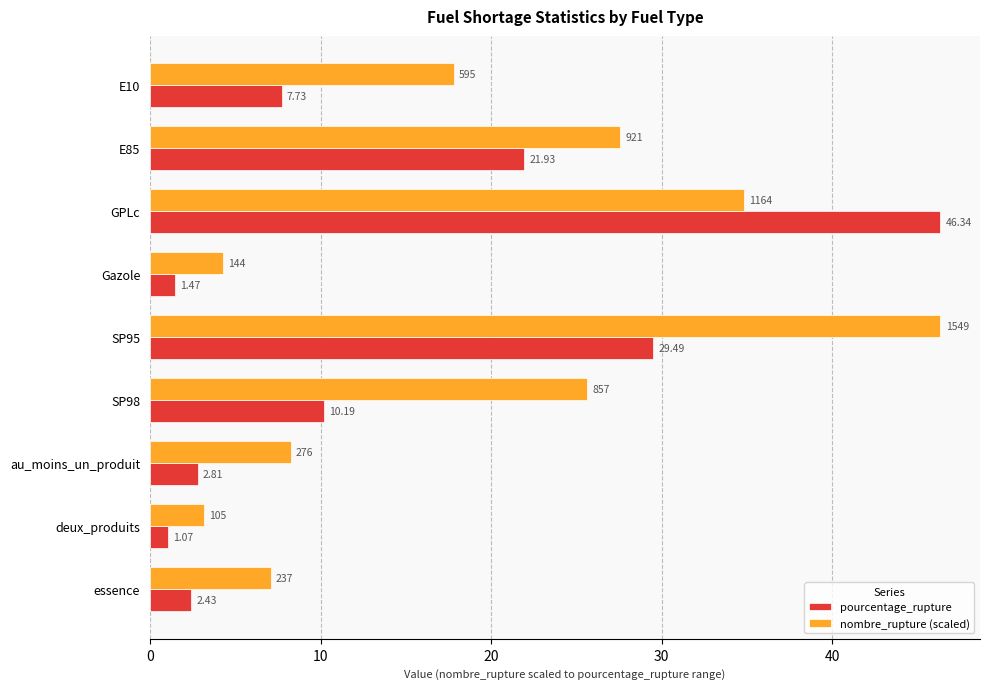

At which label does pourcentage_rupture reach its minimum?

deux_produits